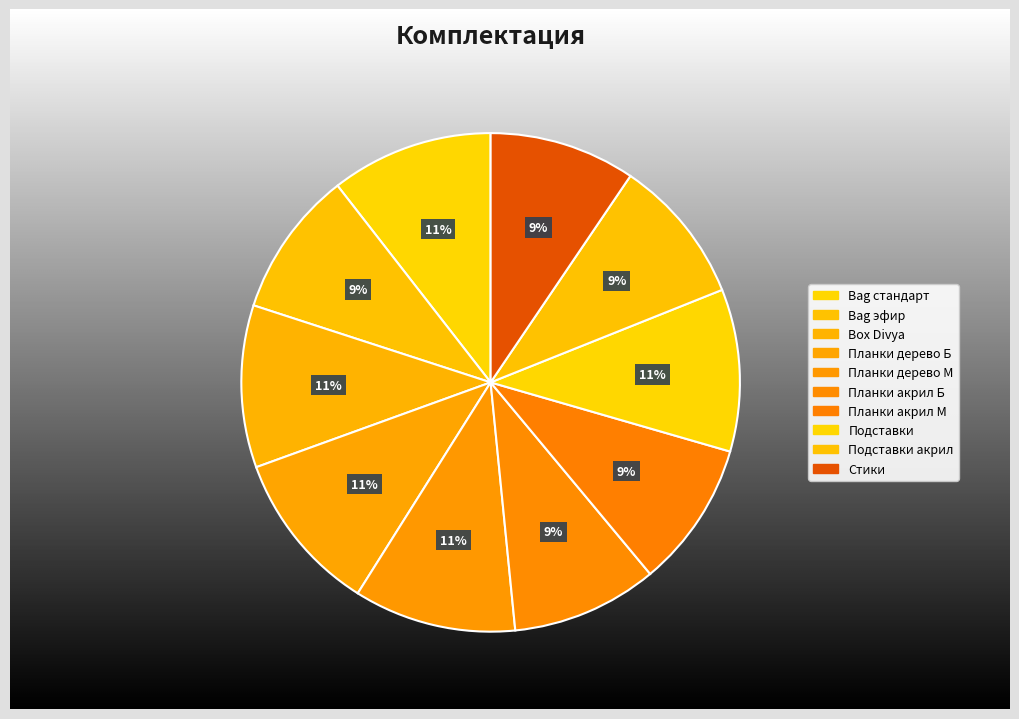

Rank the categories by value from lowest to highest.

Bag эфир, Планки акрил Б, Планки акрил М, Подставки акрил, Стики, Bag стандарт, Box Divya, Планки дерево Б, Планки дерево М, Подставки